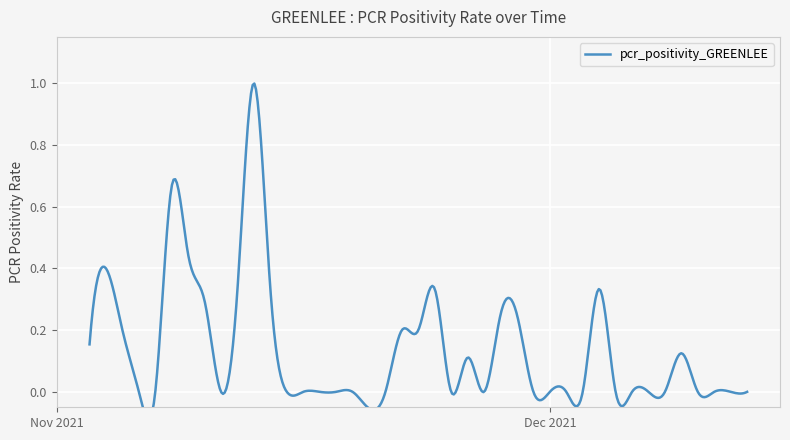

What value does the data have at 33?

0.4